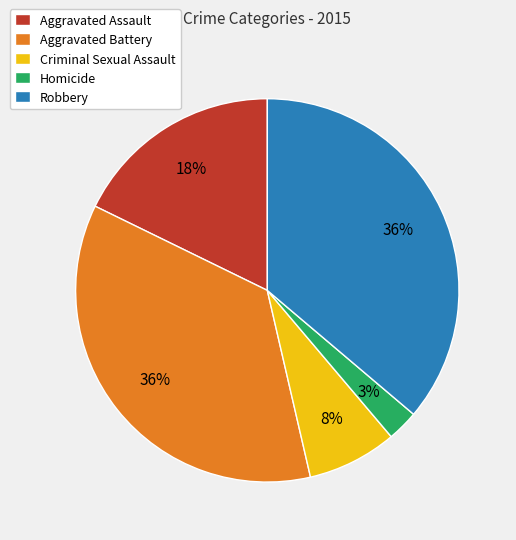

To the nearest percent, what is the average slice percentage?

20%